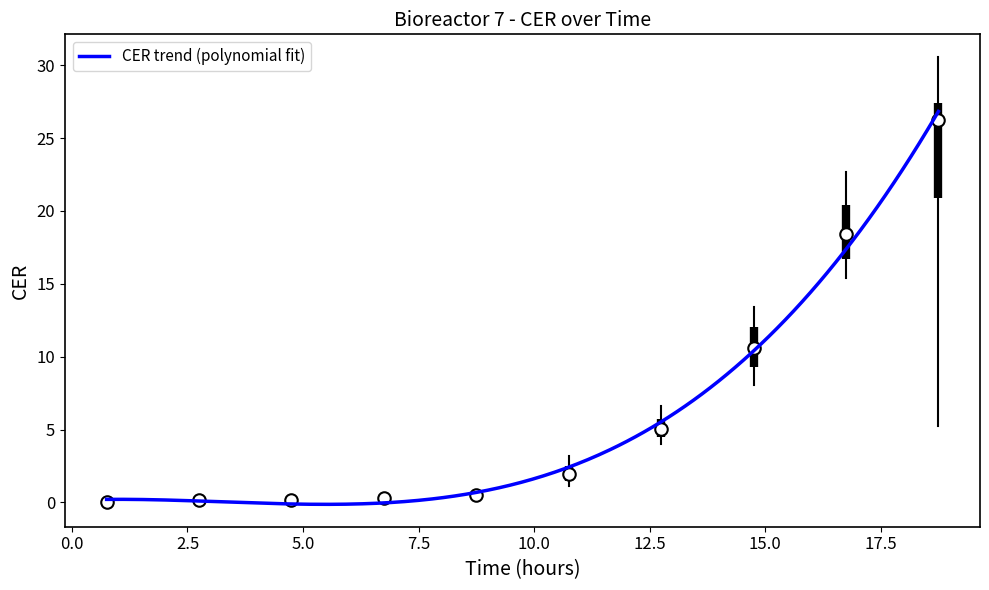

What is the difference between the maximum and minimum values?

27.0